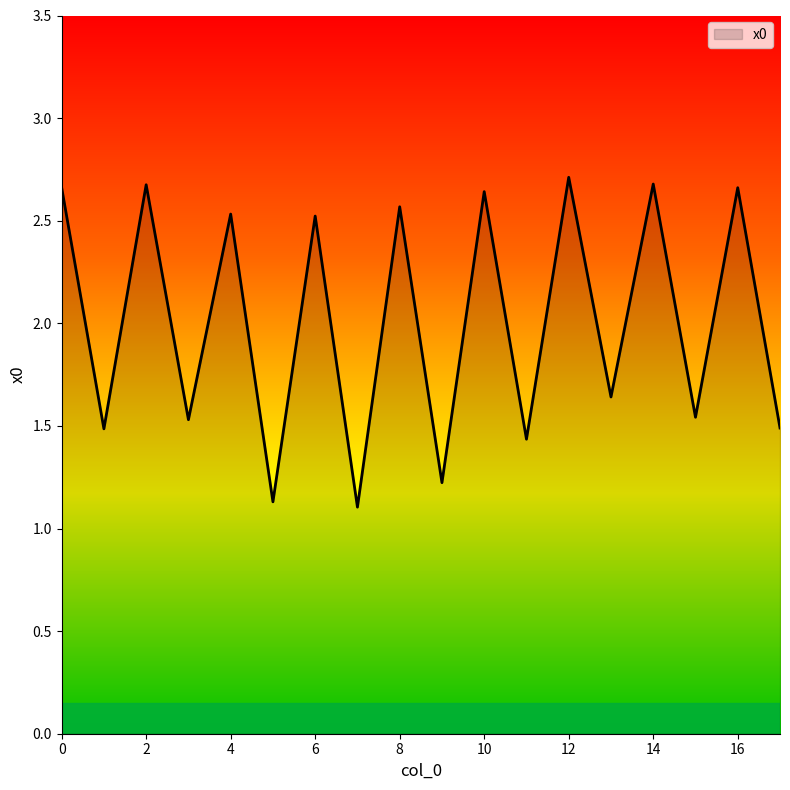

Does the chart display data point markers on the line(s)?

No